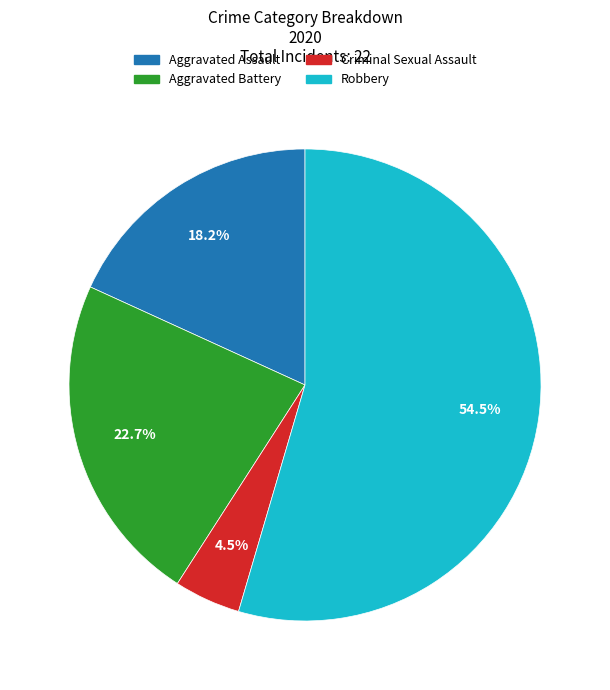

How many segments does this pie chart have?

4